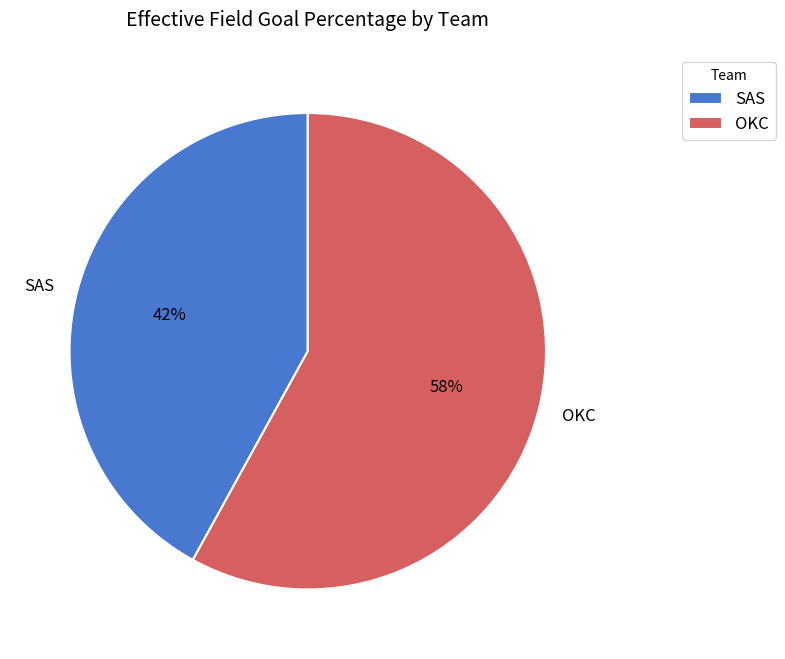

Is the sum of SAS and OKC greater than half?

Yes